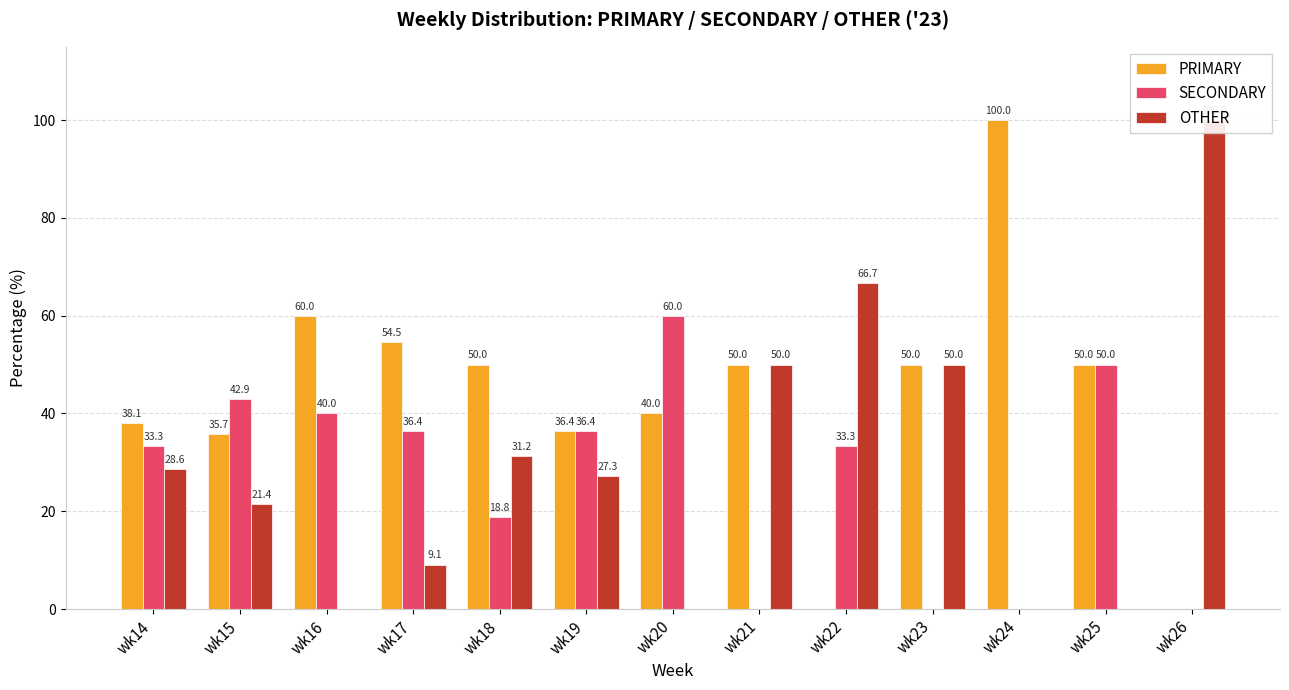

What is the spread (max minus min) of values at wk24?

100.0